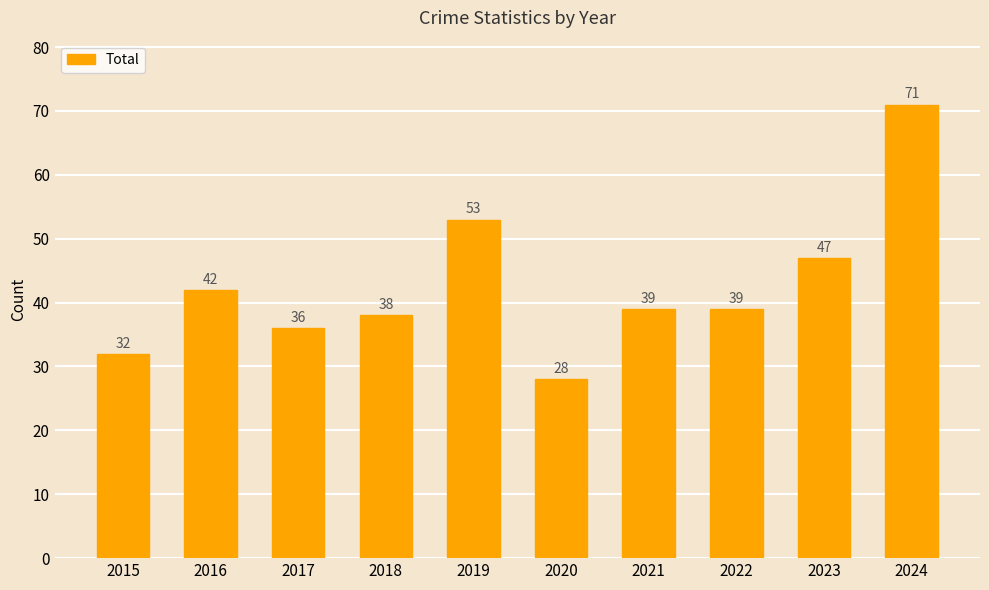

What is the ratio of the value at 2021 to the value at 2017?

1.1